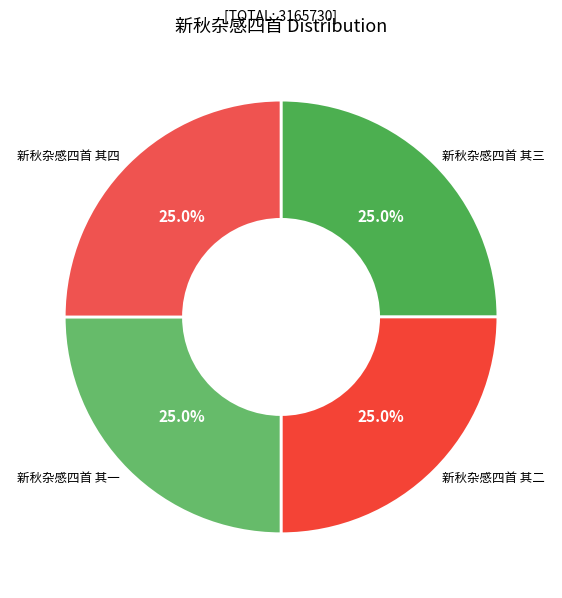

Is there a majority slice in this chart?

No